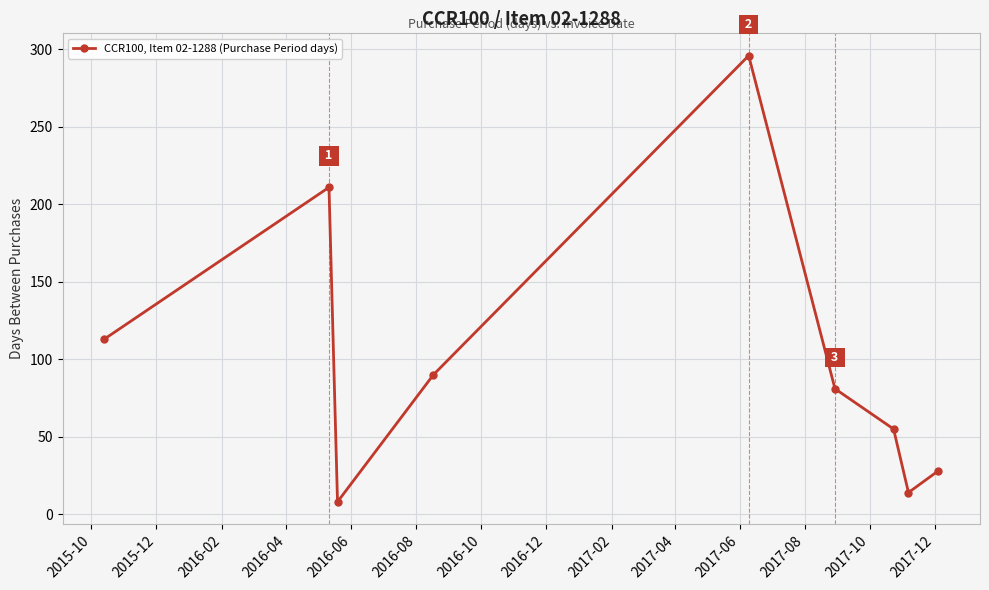

What is the greatest value displayed?

296